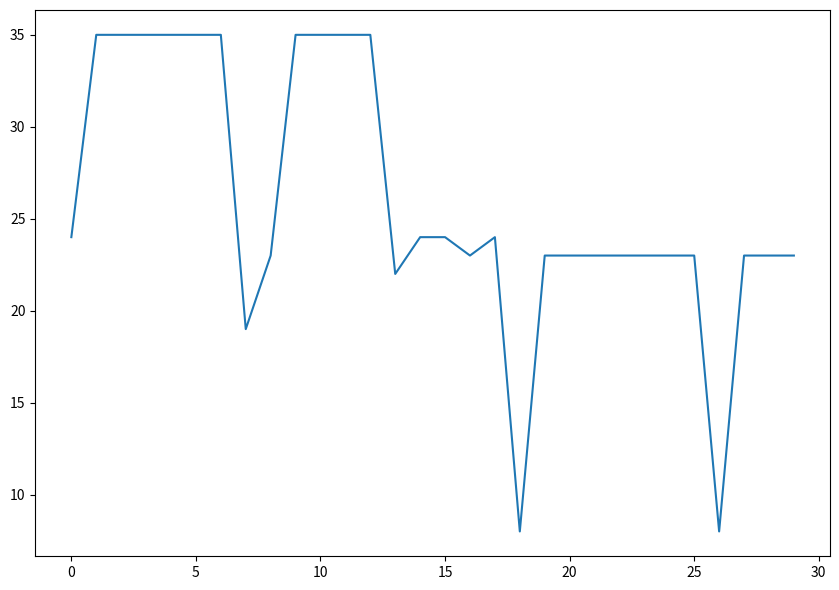

What is the minimum value shown in the chart?

8